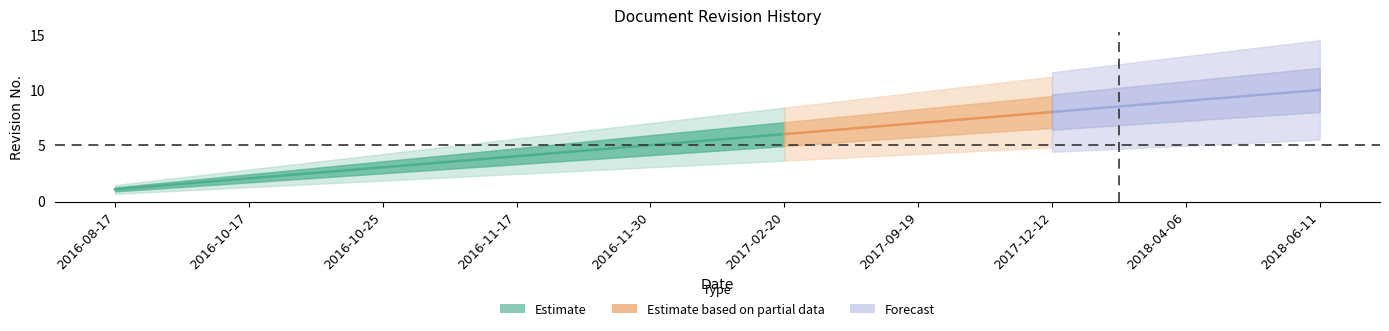

How many categories are shown in the chart?

10